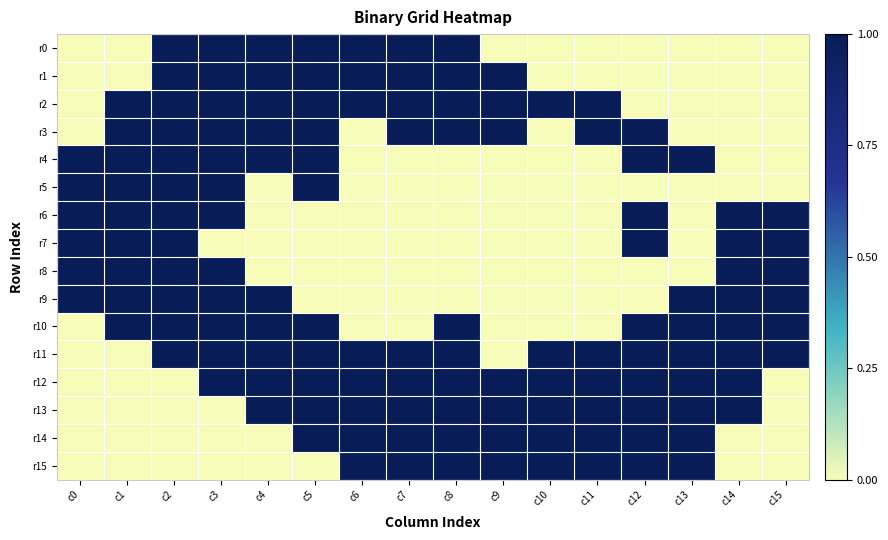

Which series changed the most between c10 and c12?

r2